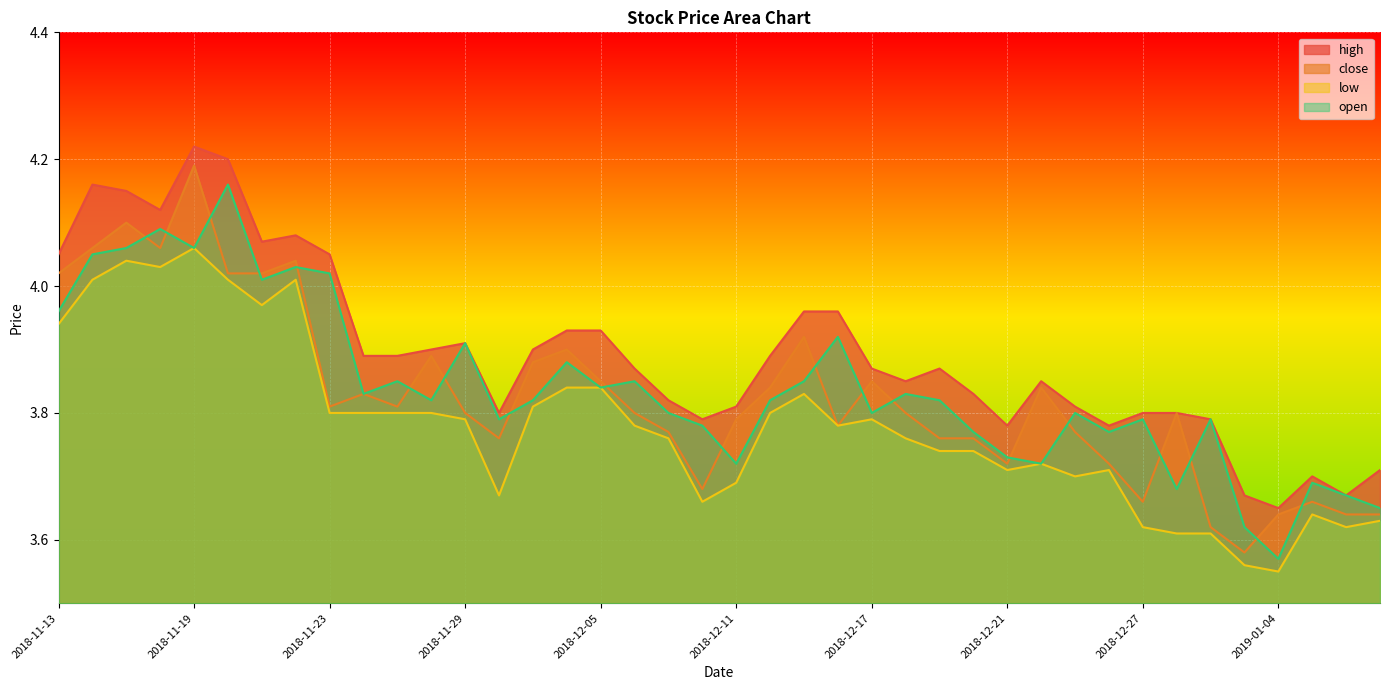

True or false: high and open cross at least once.

False